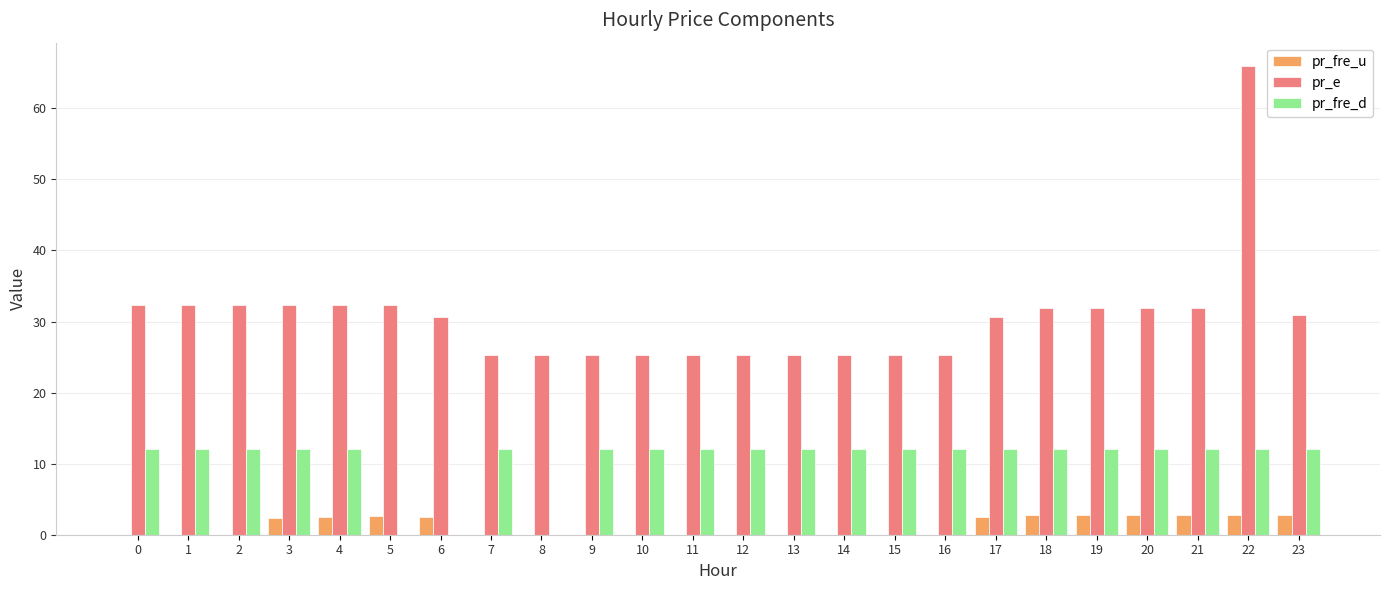

At which category is the sum across all series the highest?

22